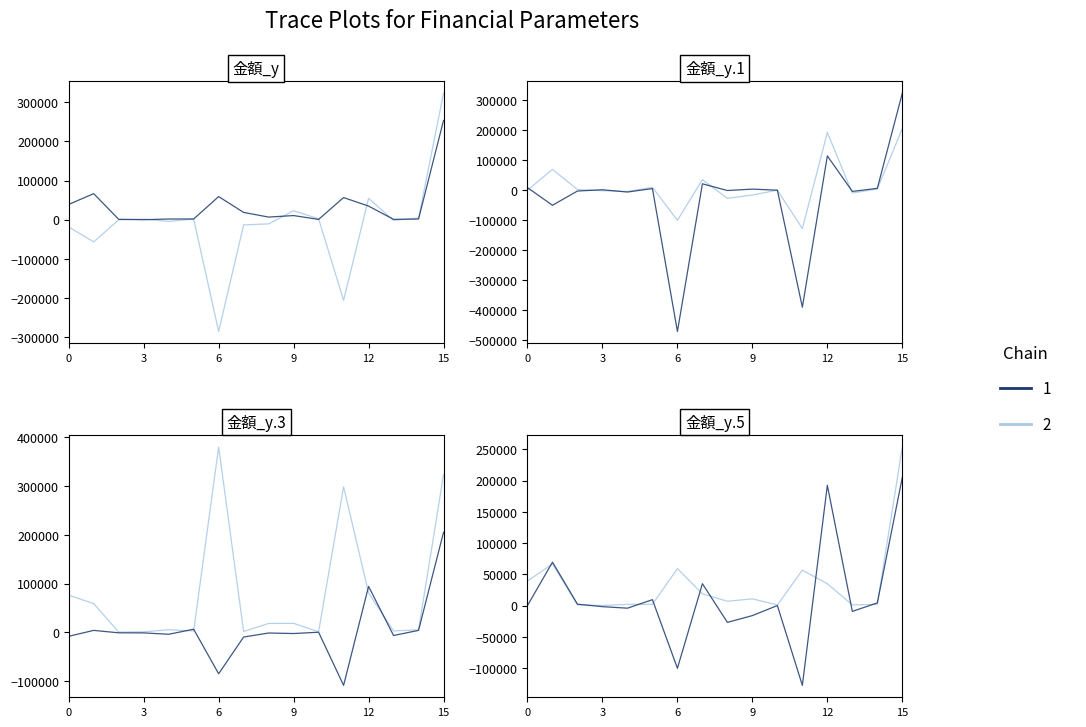

Which series ends up on top after the final intersection of 金額_y.1 and 金額_y.5?

金額_y.1